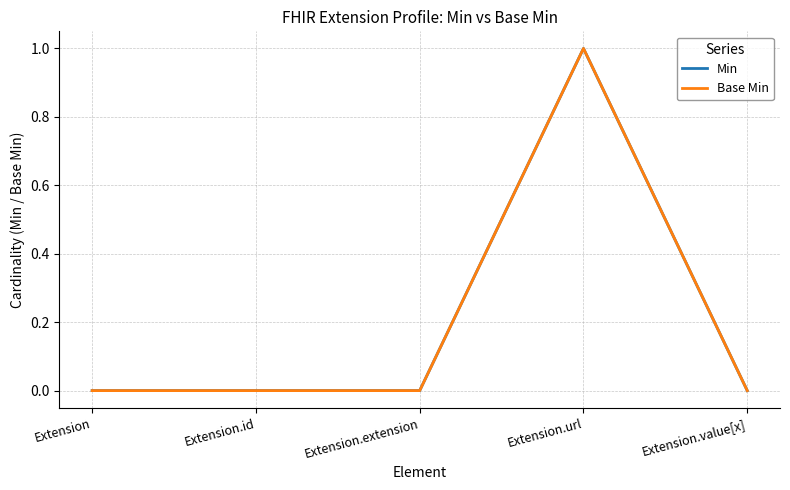

How many lines are shown in the chart?

2